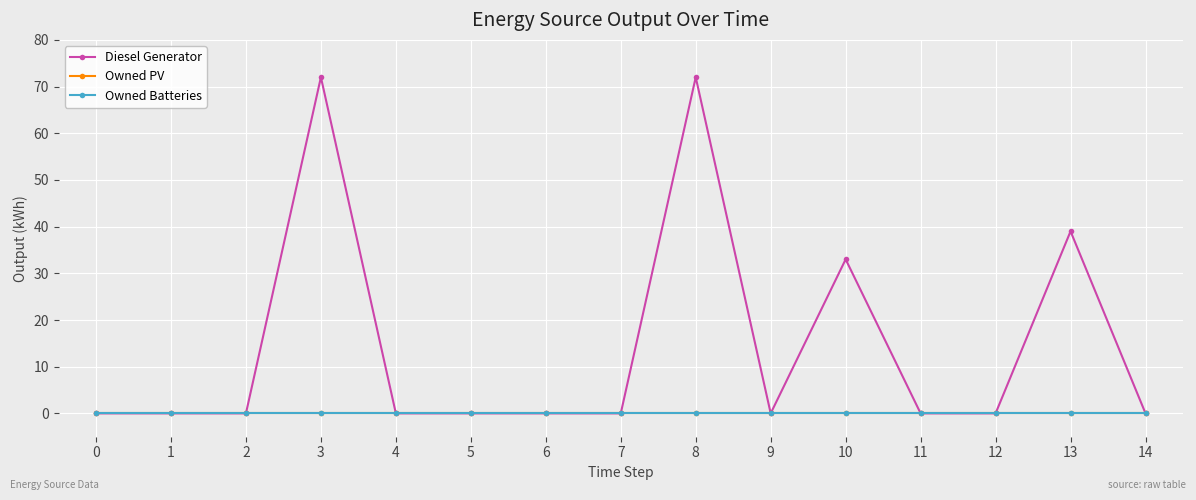

Between 9 and 2, which is larger?

9